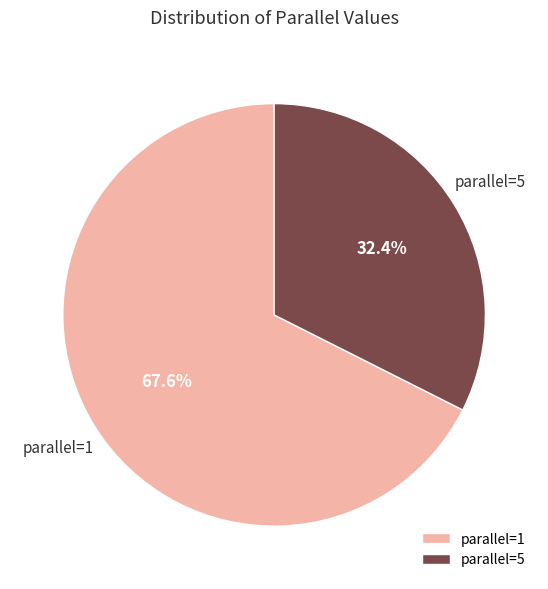

Rank the categories by value from lowest to highest.

parallel=5, parallel=1